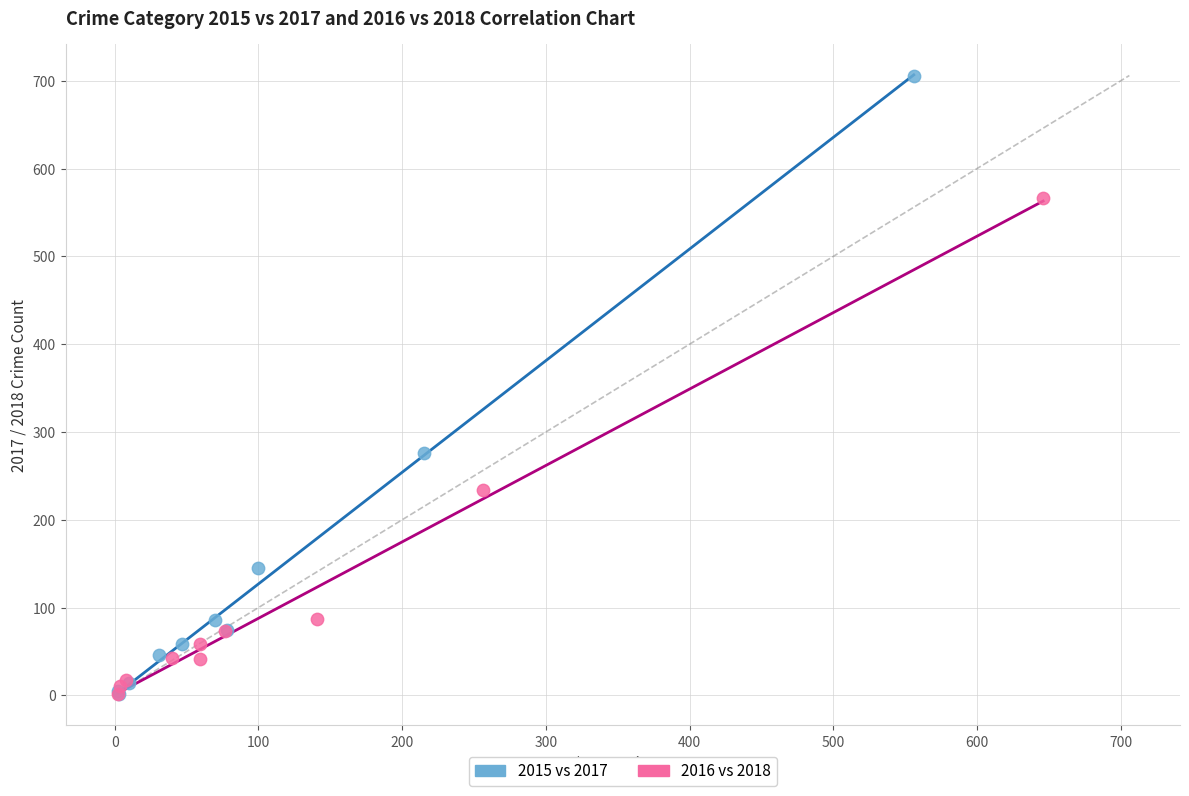

Which series has the largest Y range (max minus min)?

2015 vs 2017